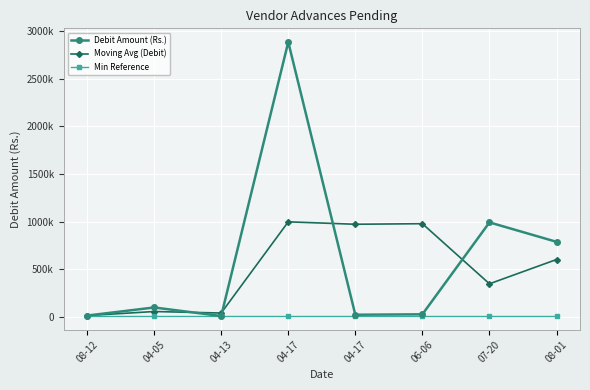

True or false: Moving Avg (Debit) has more than 1 interior local peaks.

True